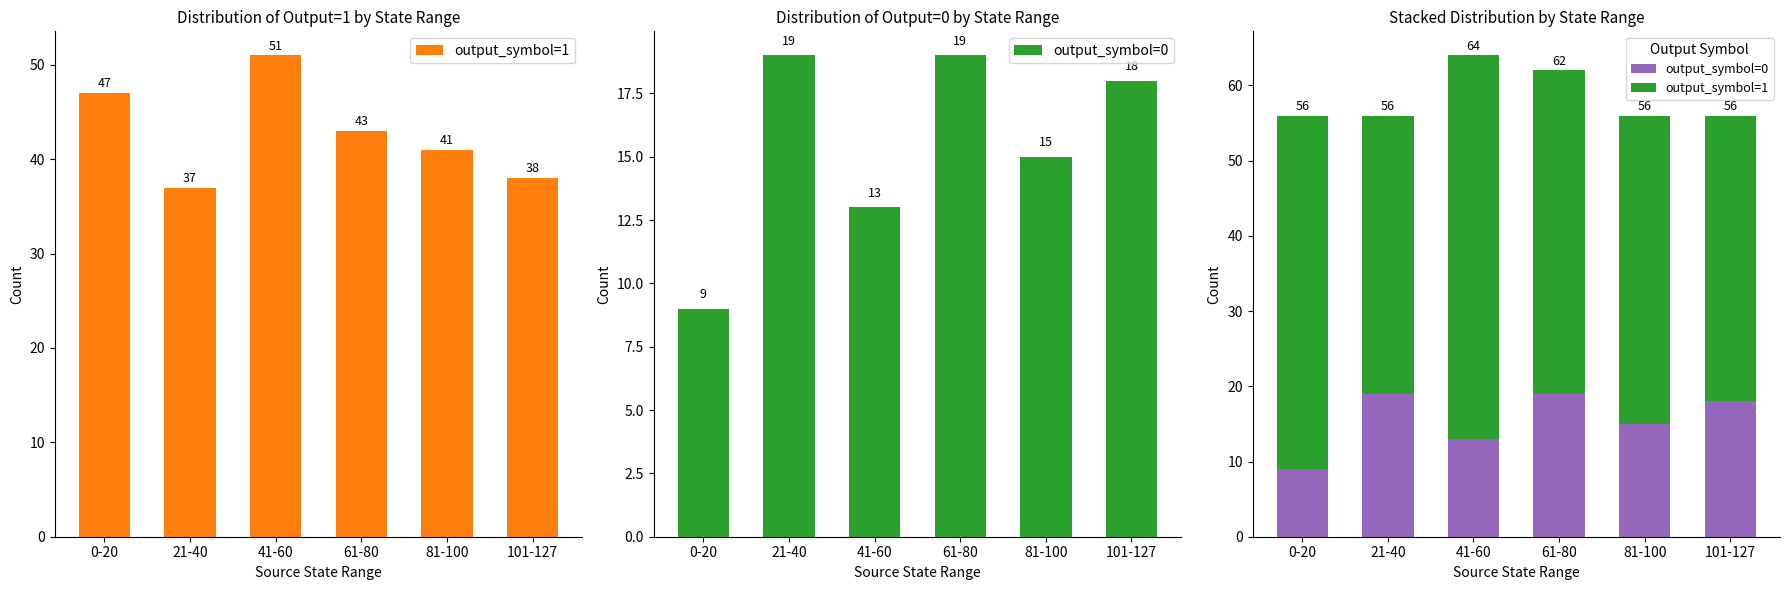

Which series has the largest total across all categories?

output_symbol=1